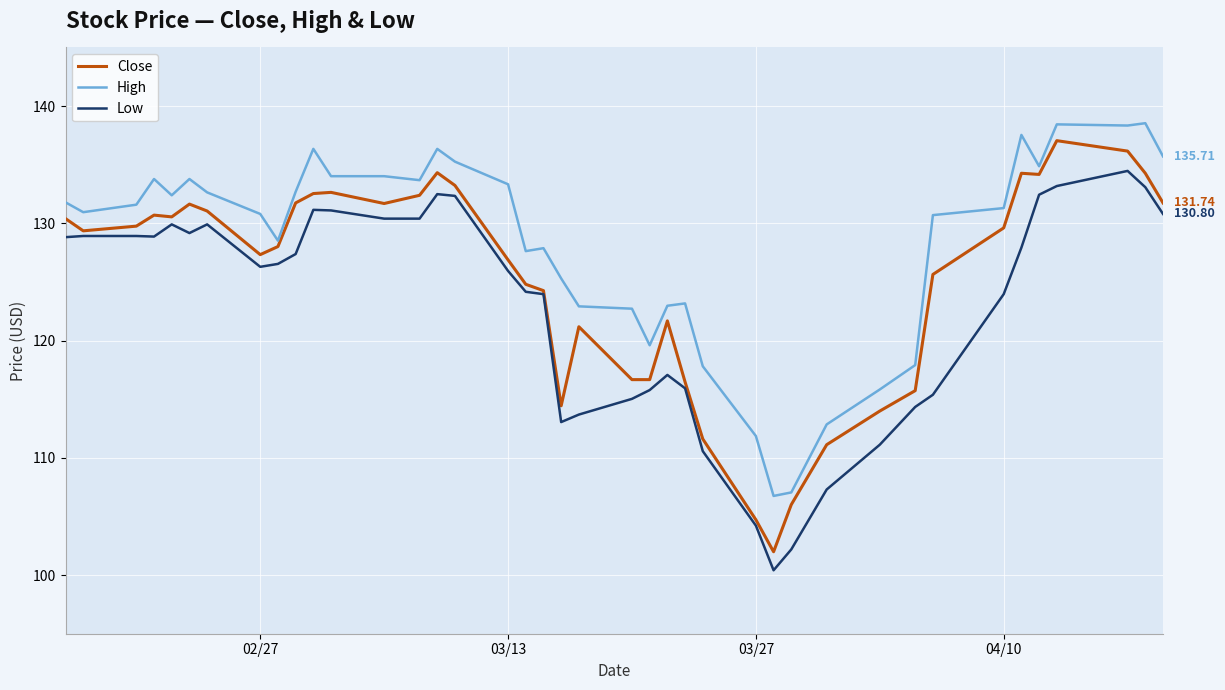

Rank the series by their average value, from highest to lowest.

High, Close, Low